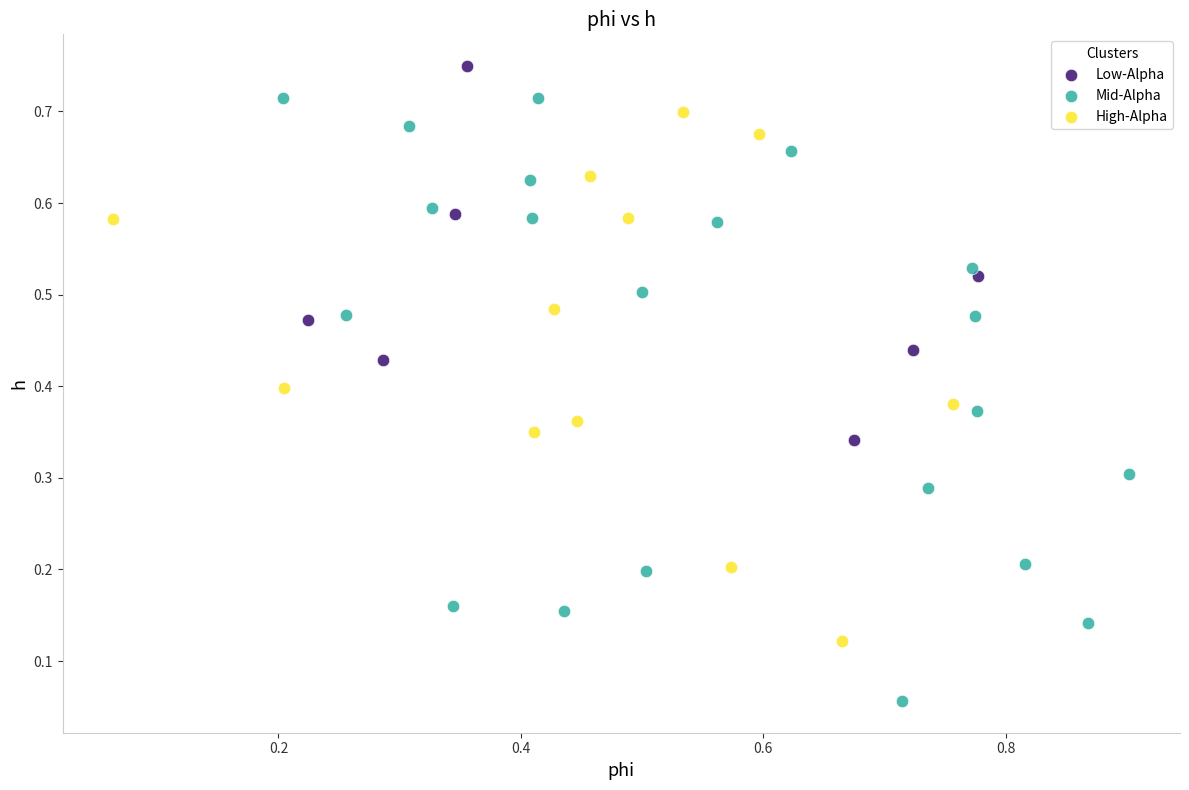

Which series contains the lowest Y value?

Mid-Alpha